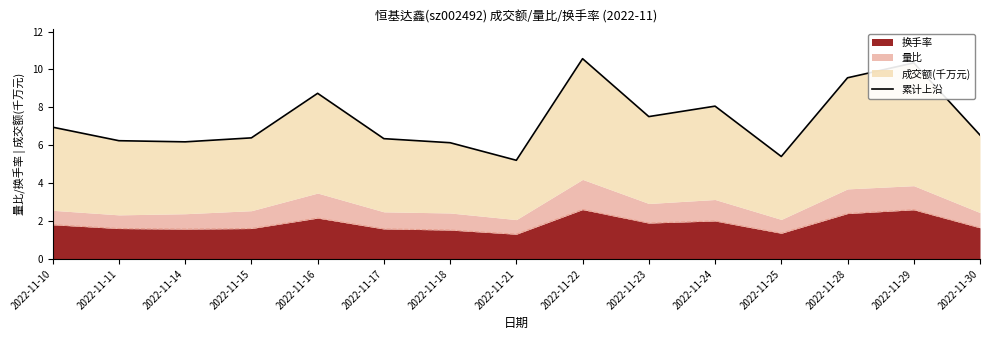

What is the difference between the maximum and minimum values?

5.4